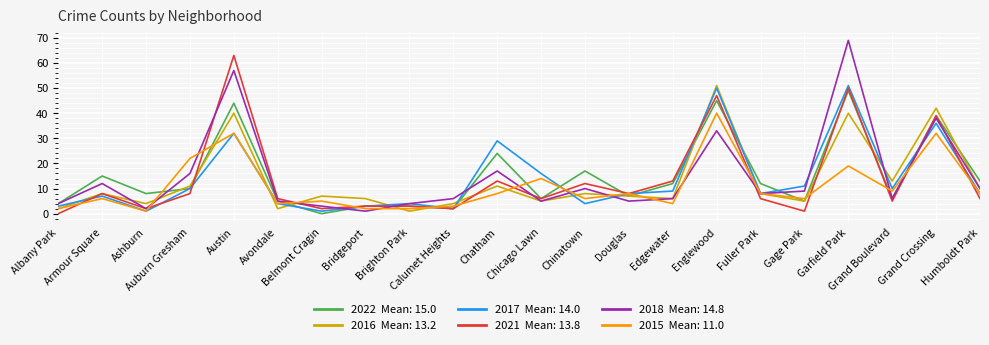

What is the maximum value shown in the chart?

69